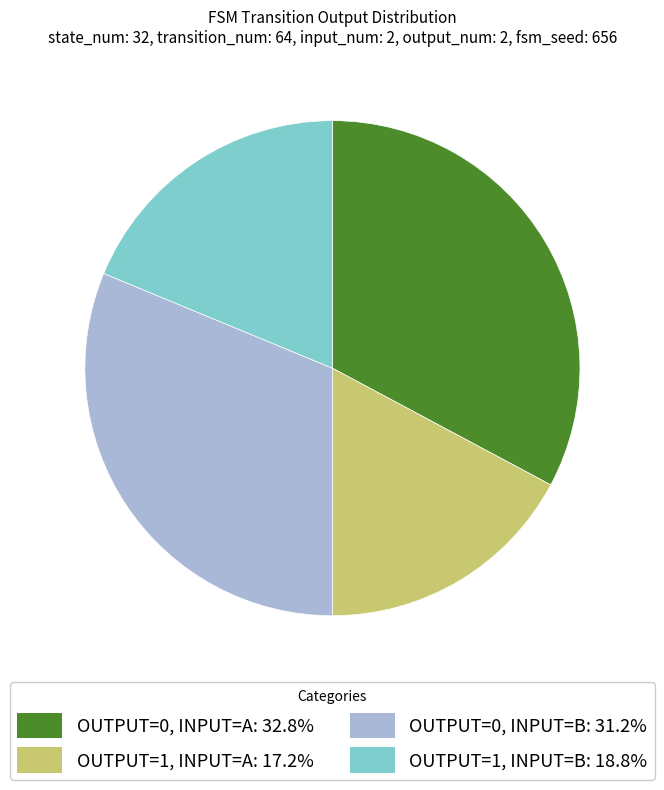

Is there any slice that represents more than half of the pie?

No